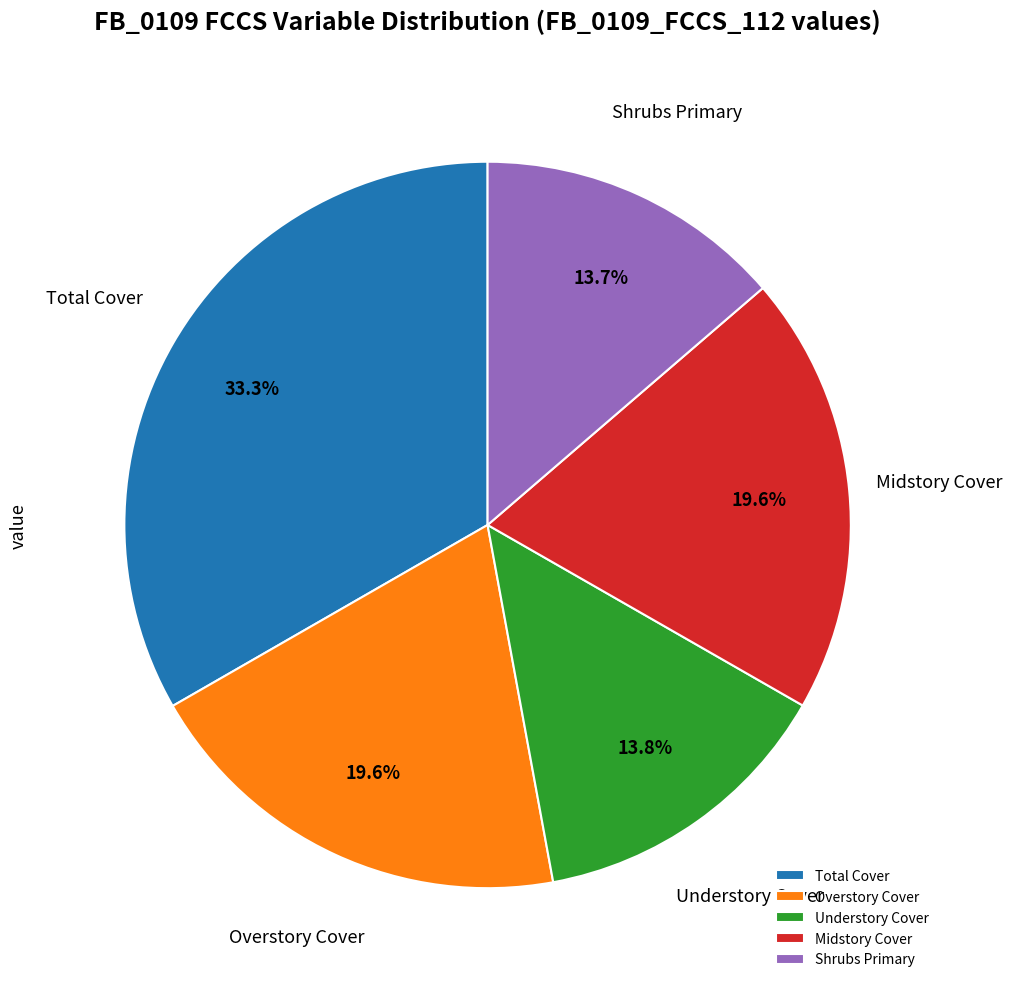

Is there any slice that represents more than half of the pie?

No